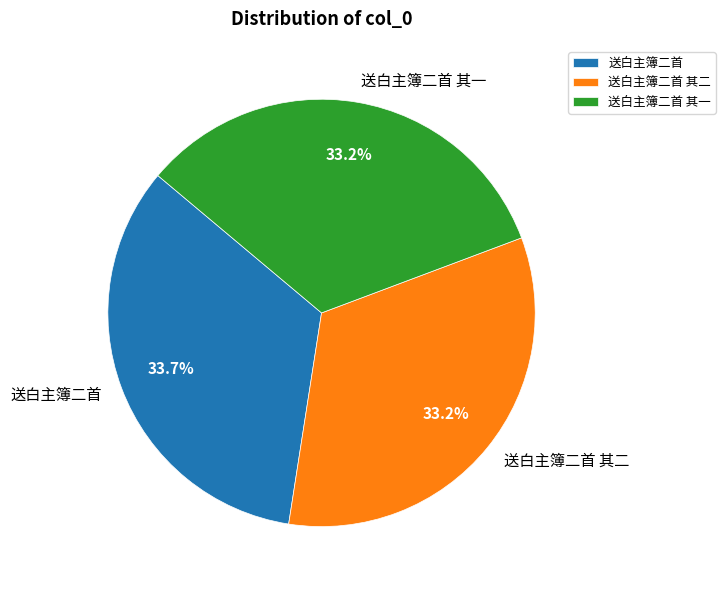

What percentage do 送白主簿二首 其一 and 送白主簿二首 together represent?

66.8%